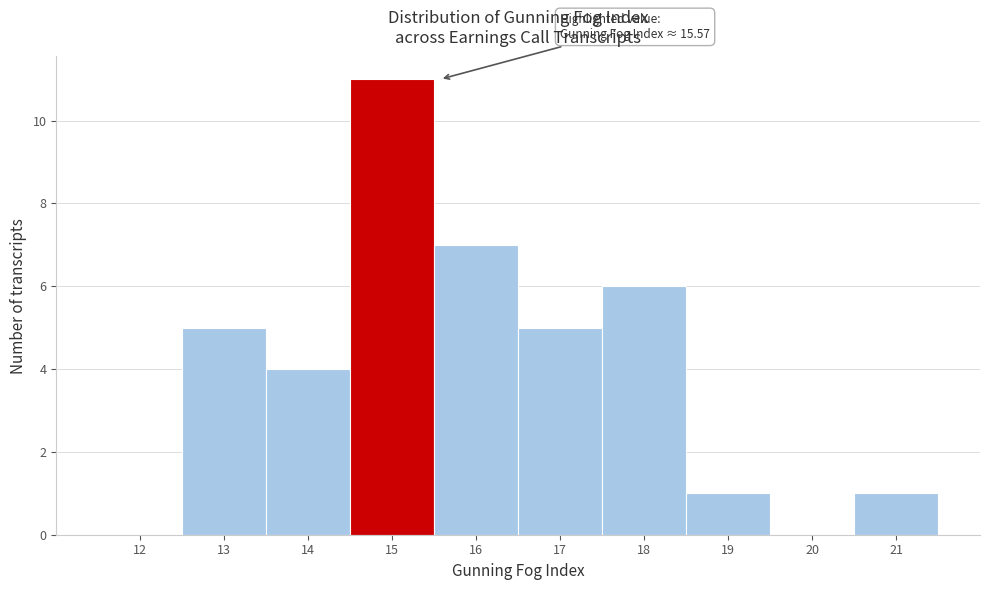

Reading right to left, transcribe all the data shown in this chart.

21=1	20=0	19=1	18=6	17=5	16=7	15=11	14=4	13=5	12=0